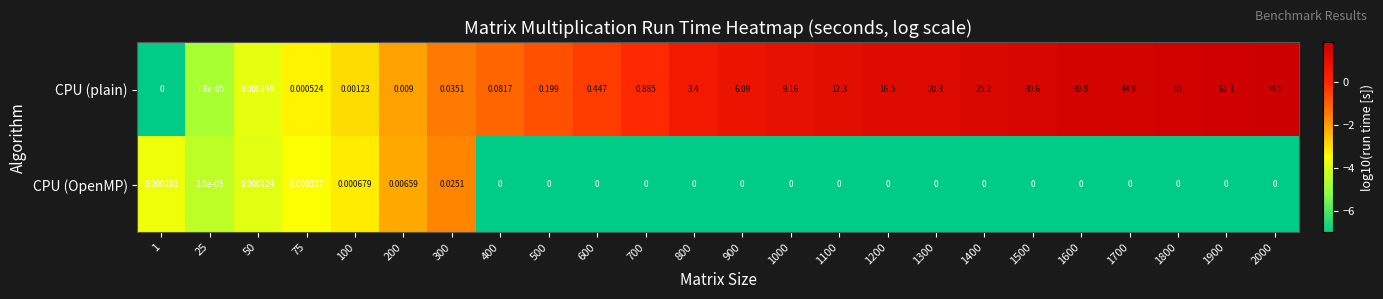

Which series has the largest total across all categories?

CPU (plain)